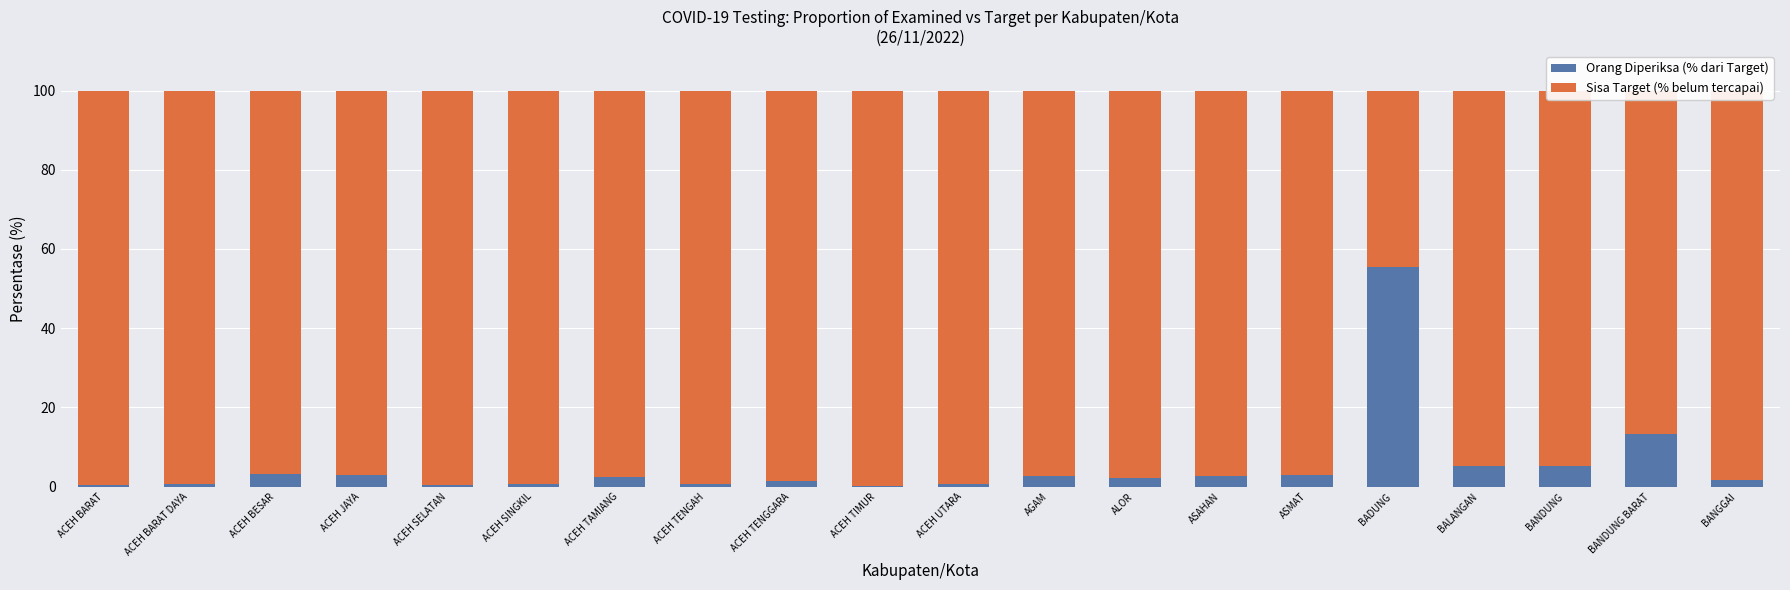

Are the bars horizontal?

No